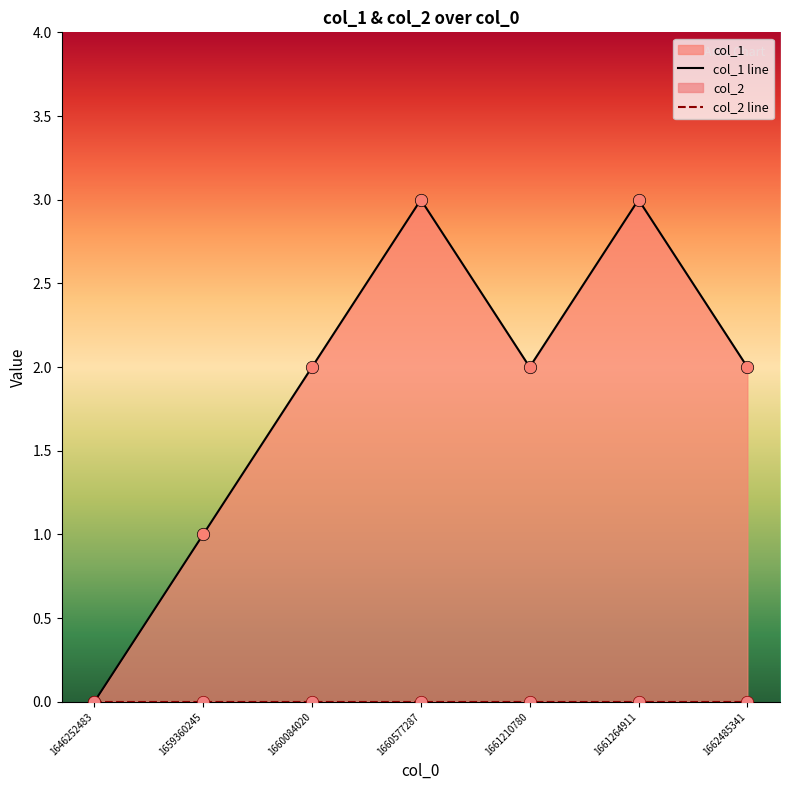

Which has a higher value, 1661264911 or 1646252483?

1661264911